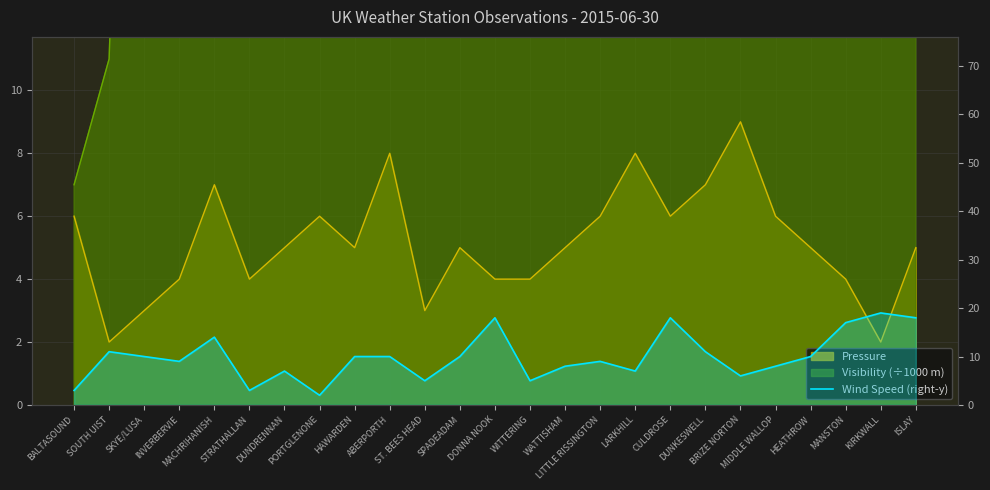

Rank the categories by value from lowest to highest.

PORTGLENONE, BALTASOUND, STRATHALLAN, ST. BEES HEAD, WITTERING, BRIZE NORTON, DUNDRENNAN, LARKHILL, WATTISHAM, MIDDLE WALLOP, INVERBERVIE, LITTLE RISSINGTON, SKYE/LUSA, HAWARDEN, ABERPORTH, SPADEADAM, HEATHROW, SOUTH UIST, DUNKESWELL, MACHRIHANISH, MANSTON, DONNA NOOK, CULDROSE, ISLAY, KIRKWALL